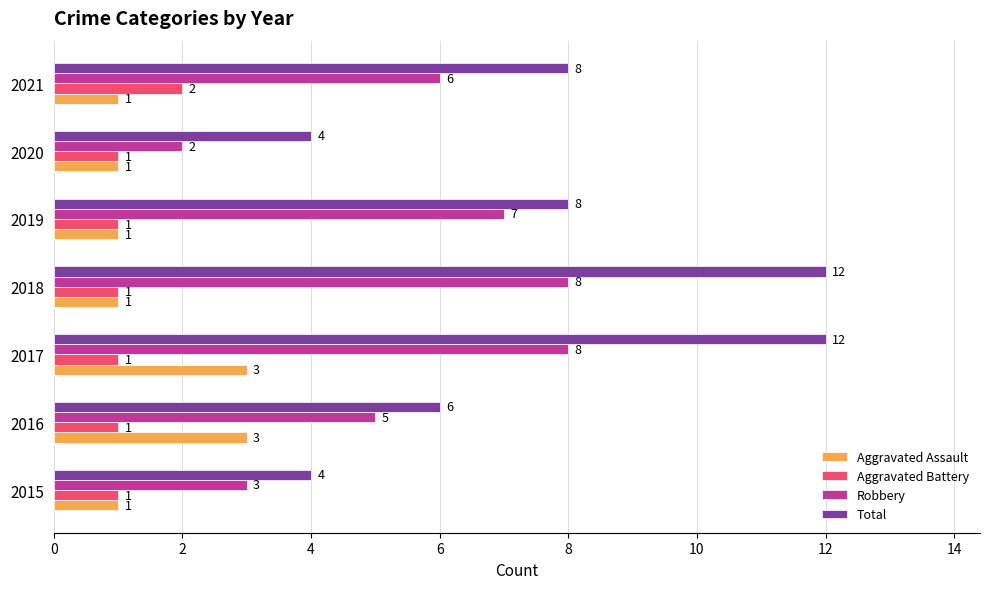

List the series in order of their peak value, highest first.

Total, Robbery, Aggravated Assault, Aggravated Battery